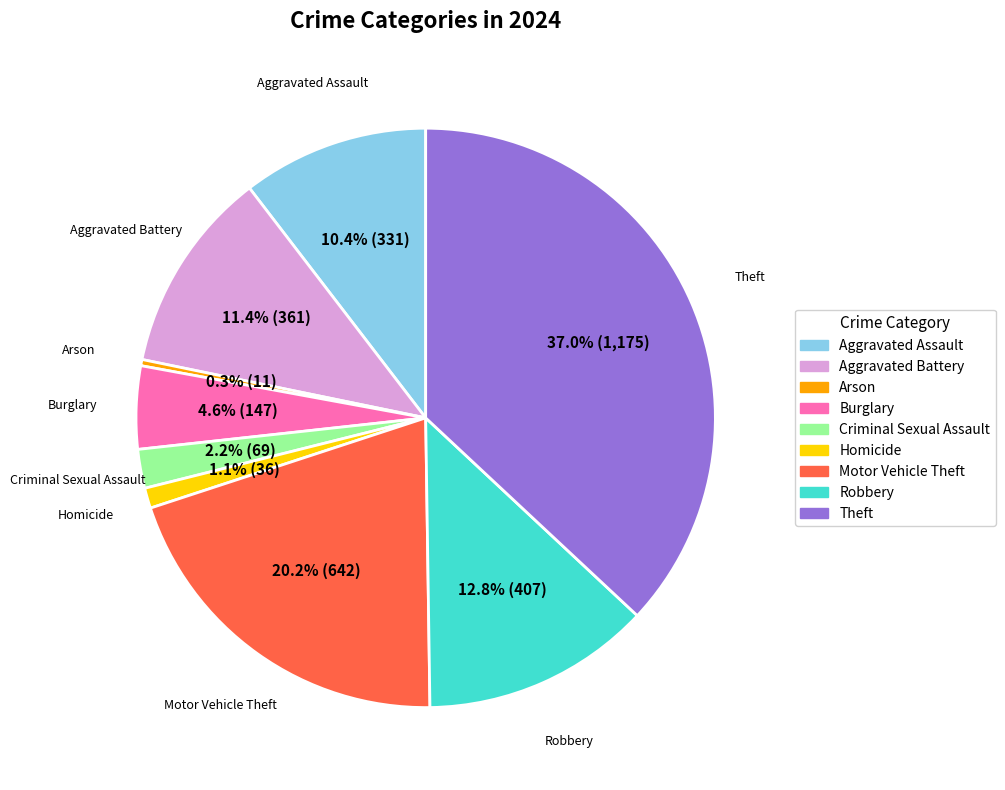

Does any single category account for the majority?

No